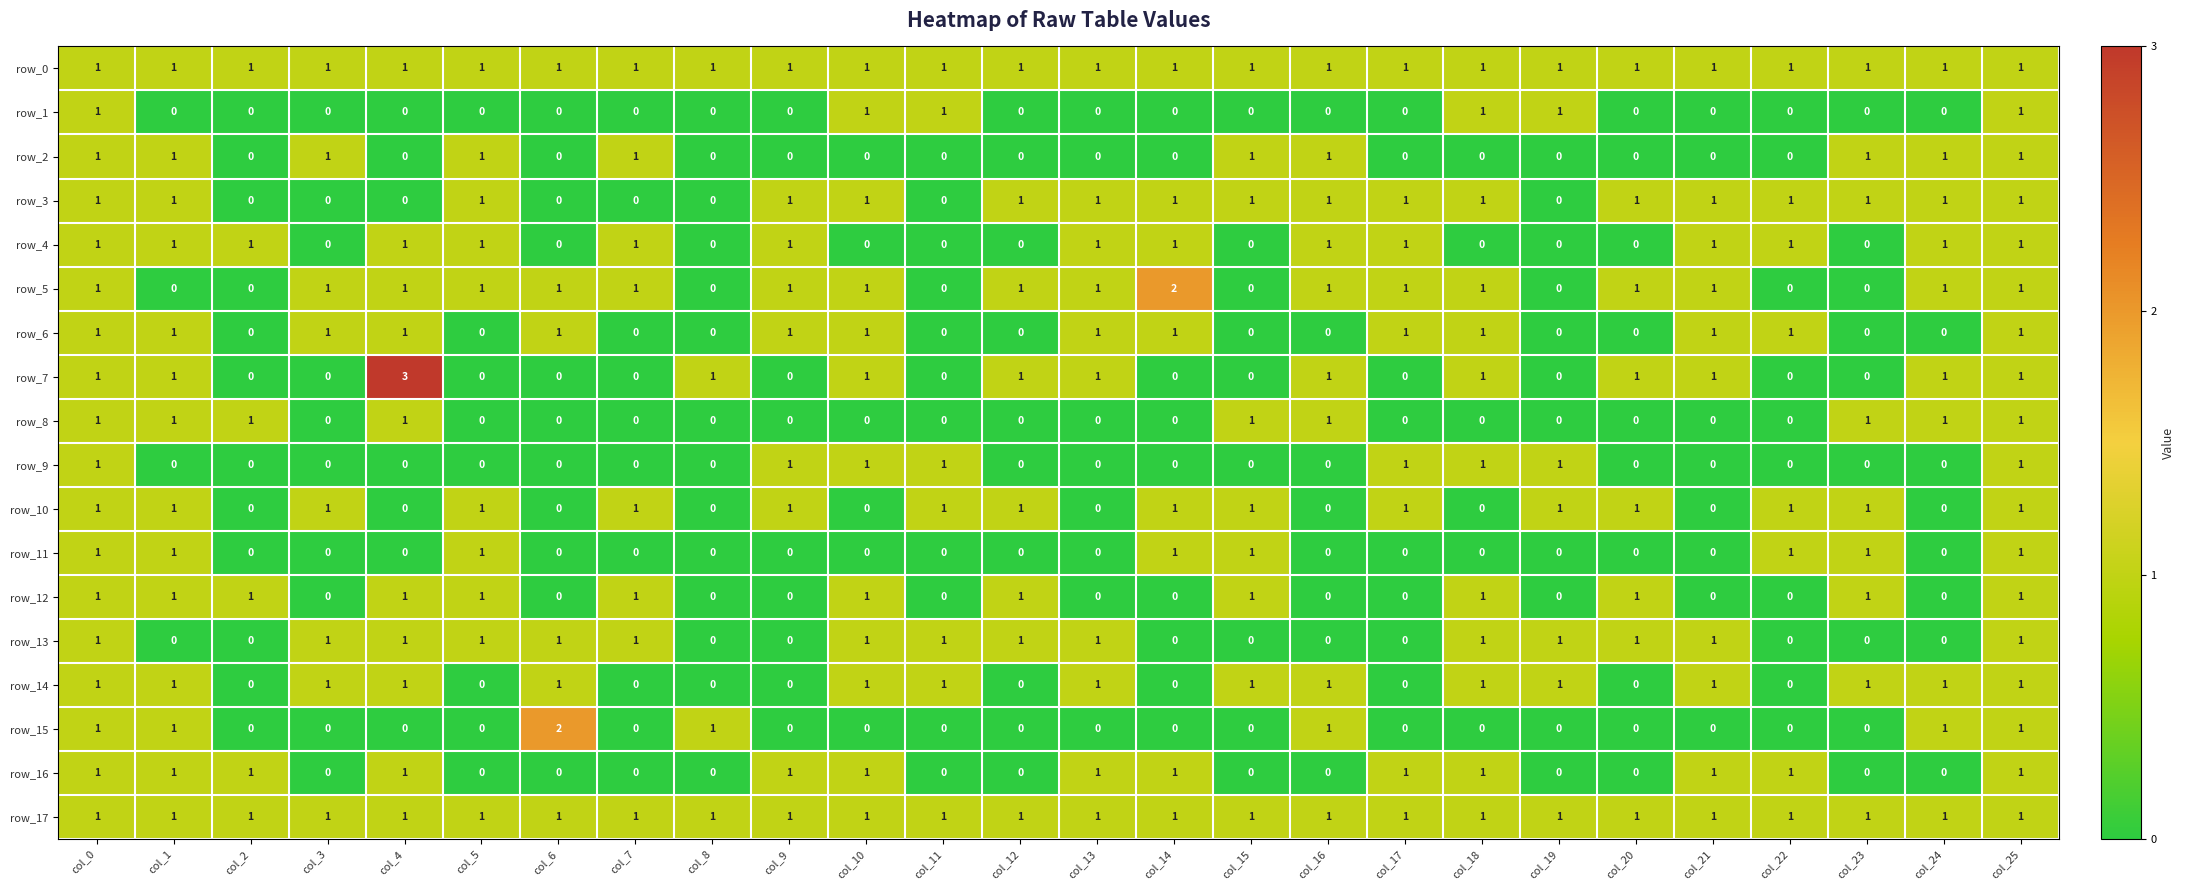

What is the highest value of the row_4 series?

1